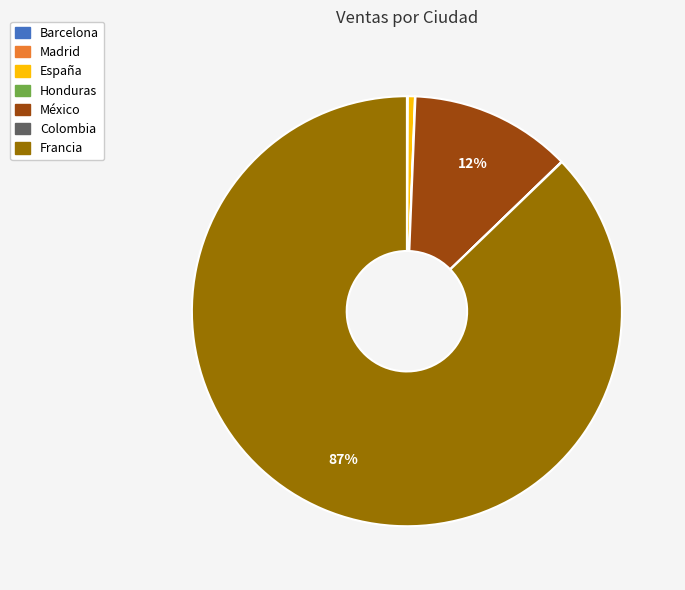

Which category accounts for the majority?

Francia